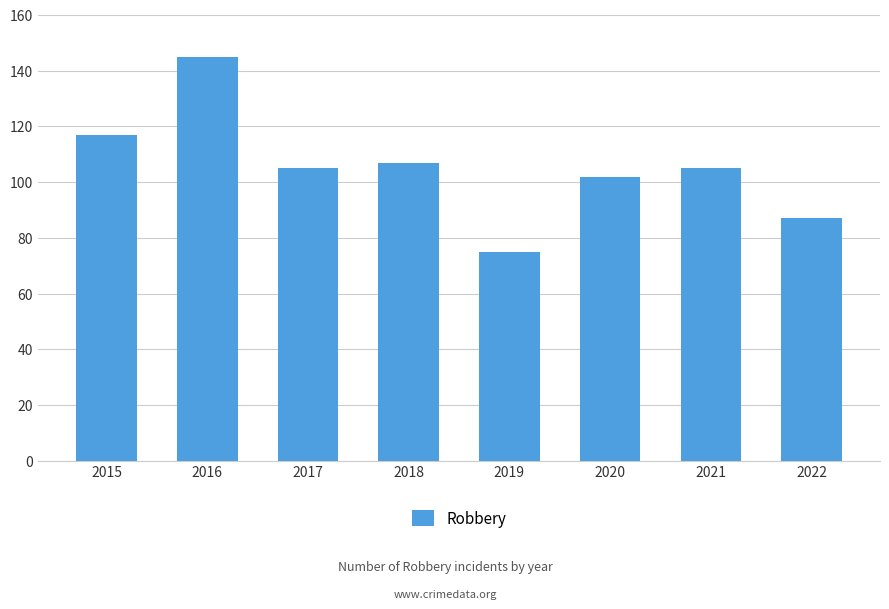

What is the greatest value displayed?

145